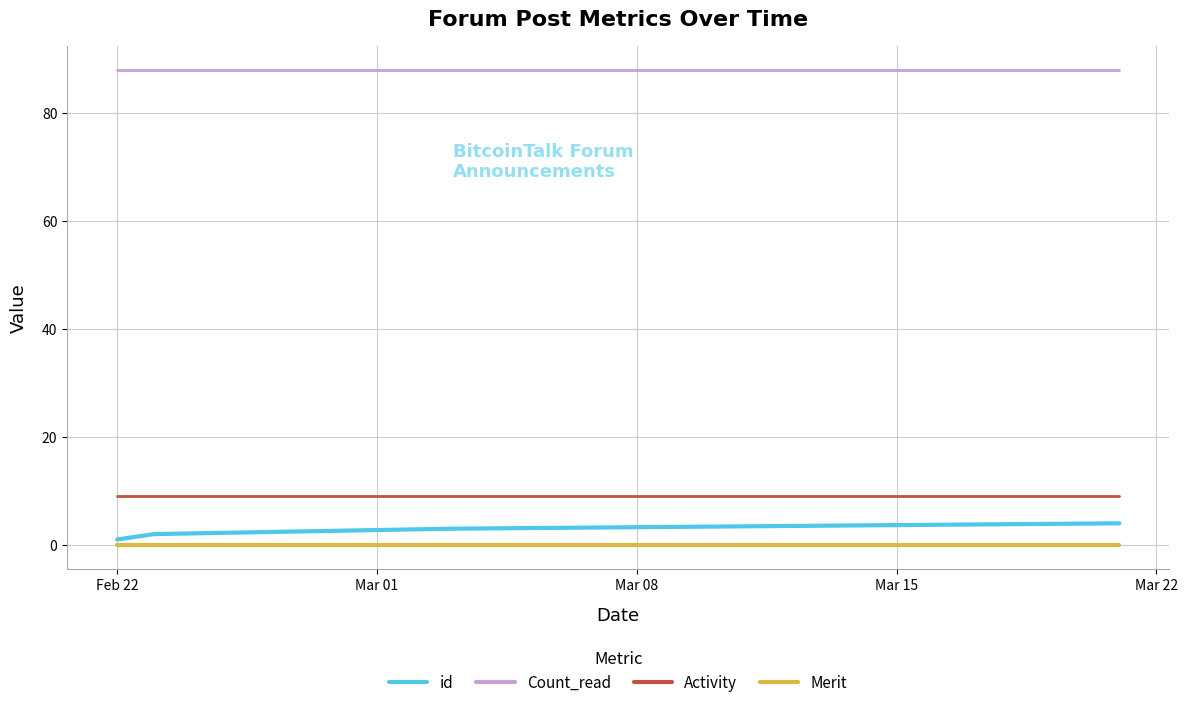

True or false: Count_read and id cross at least once.

False